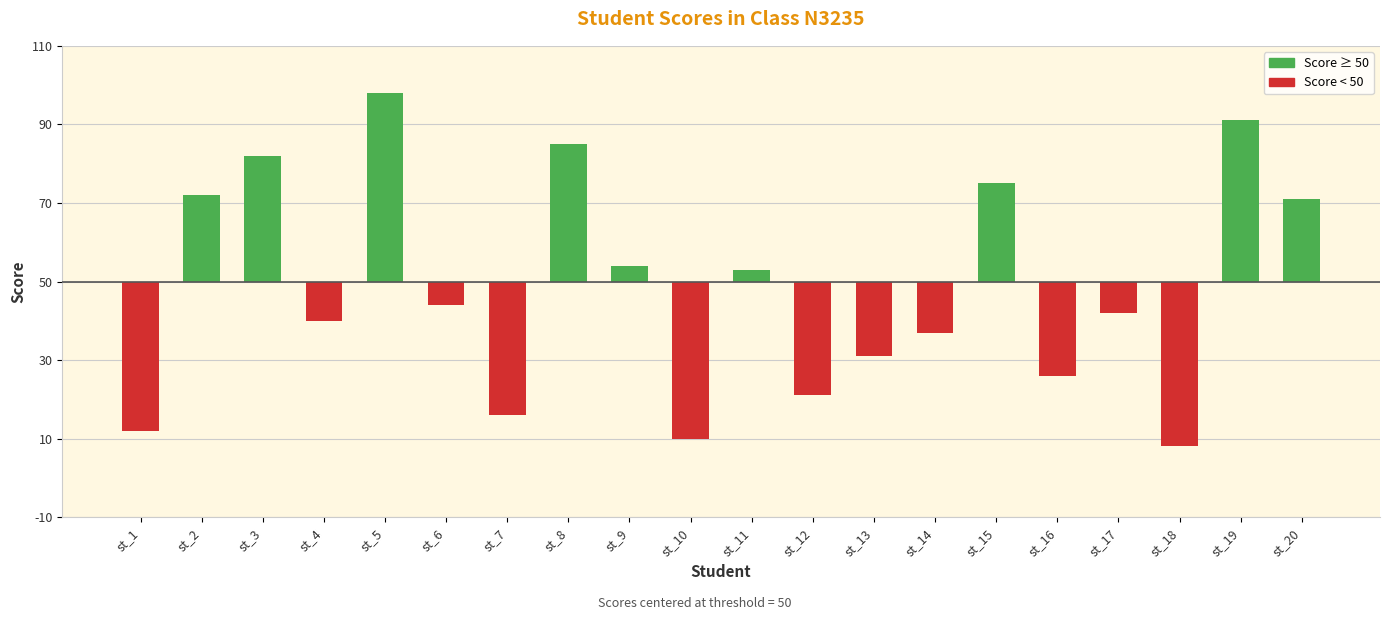

Rank the categories by value from lowest to highest.

st_18, st_10, st_1, st_7, st_12, st_16, st_13, st_14, st_4, st_17, st_6, st_11, st_9, st_20, st_2, st_15, st_3, st_8, st_19, st_5